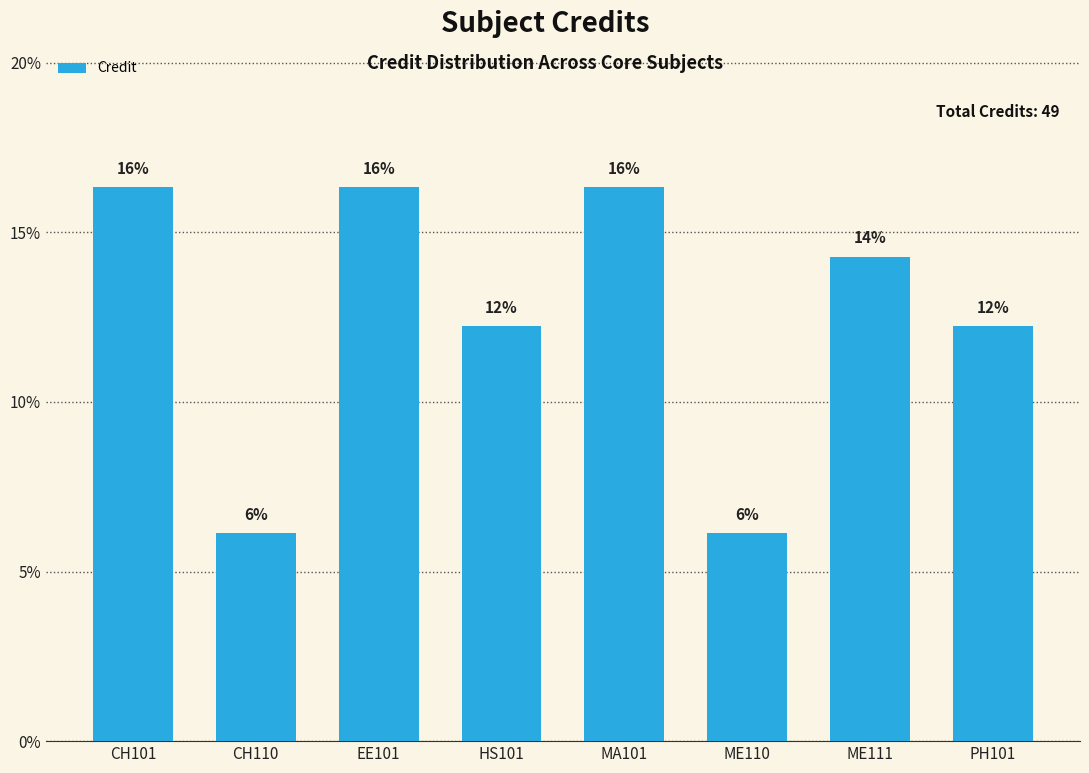

How many bars are there in total?

8